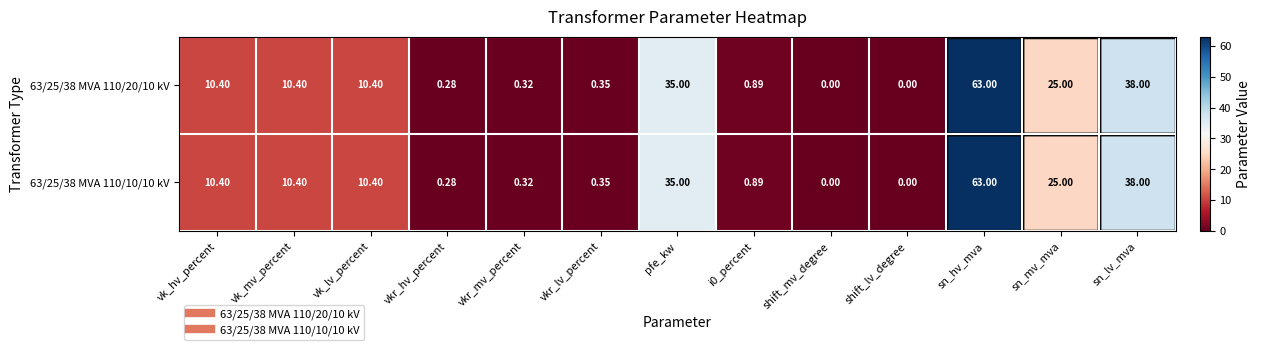

At which label does 63/25/38 MVA 110/10/10 kV reach its peak?

sn_hv_mva